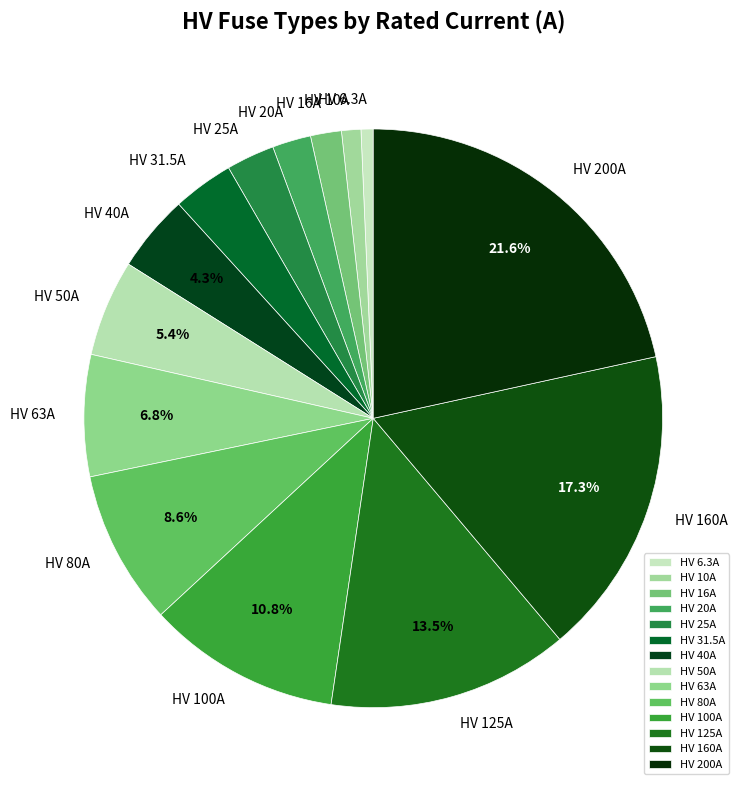

What portion of the pie excludes HV 50A?

94.6%